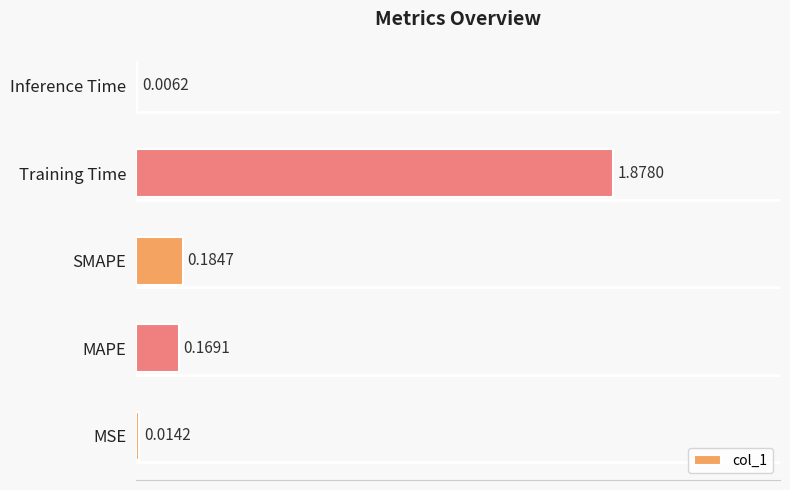

What is the sum of all values?

2.3